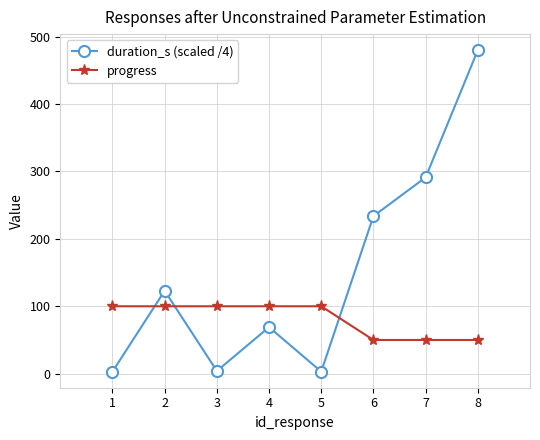

Which label corresponds to the largest value in the chart?

8